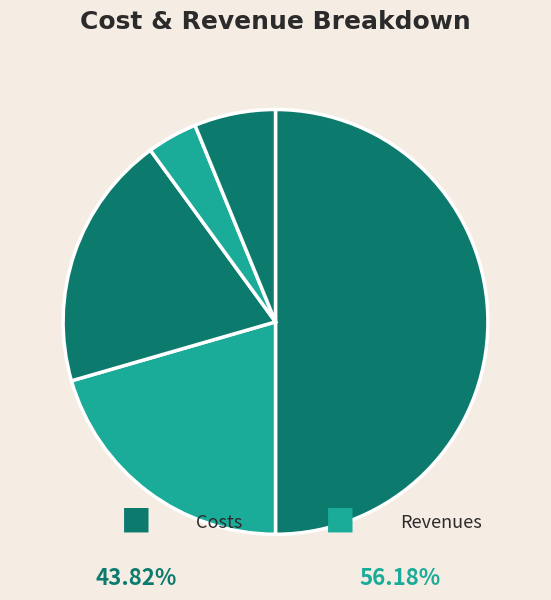

Count the number of slices in the pie.

5